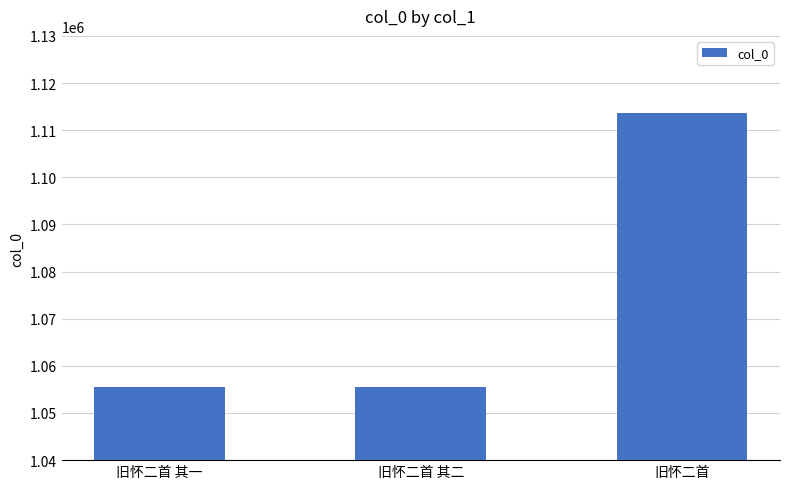

How many bars are there in total?

3